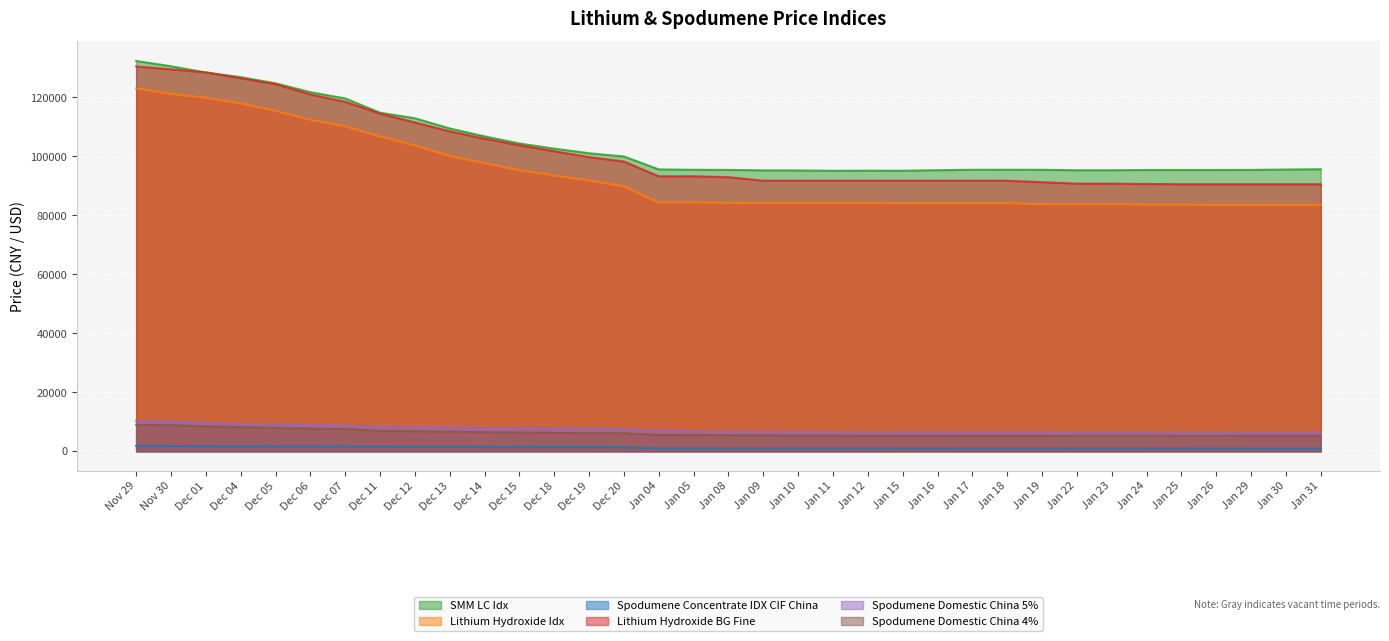

The Spodumene Concentrate IDX CIF China series shows 1341 at Jan 12. True or false?

False